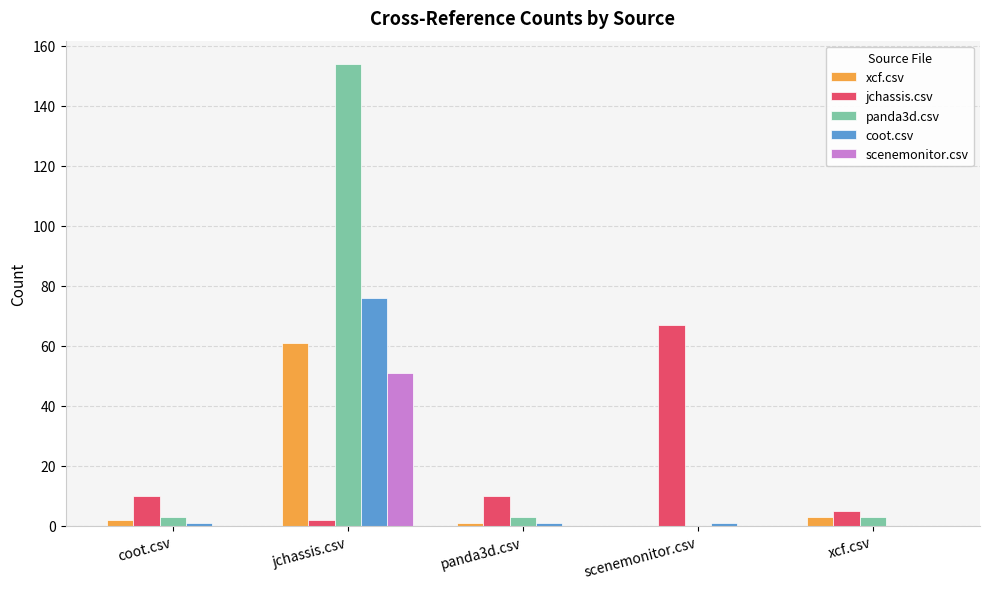

True or false: scenemonitor.csv has a value of 0 at coot.csv.

True